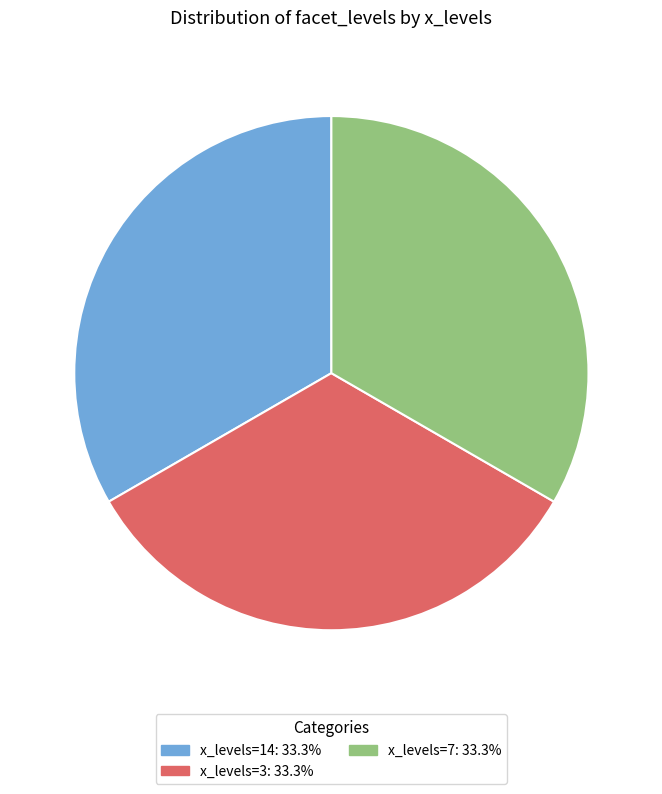

Is there a majority slice in this chart?

No